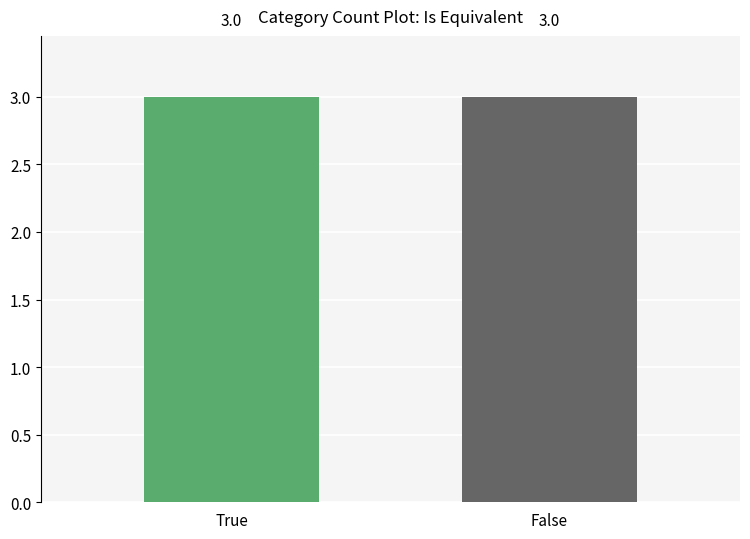

Which series has the largest range (max minus min)?

True